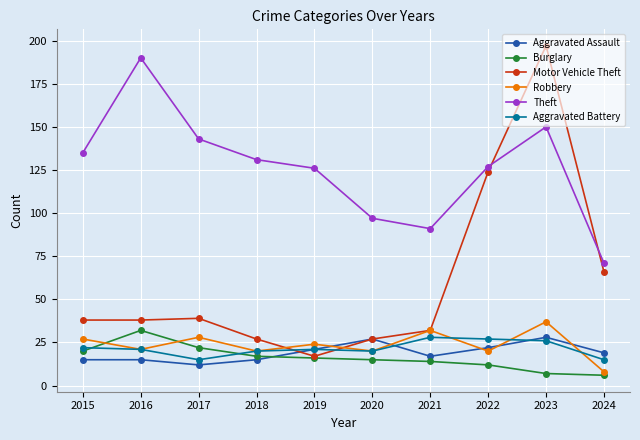

What is the spread (max minus min) of values at 2018?

116